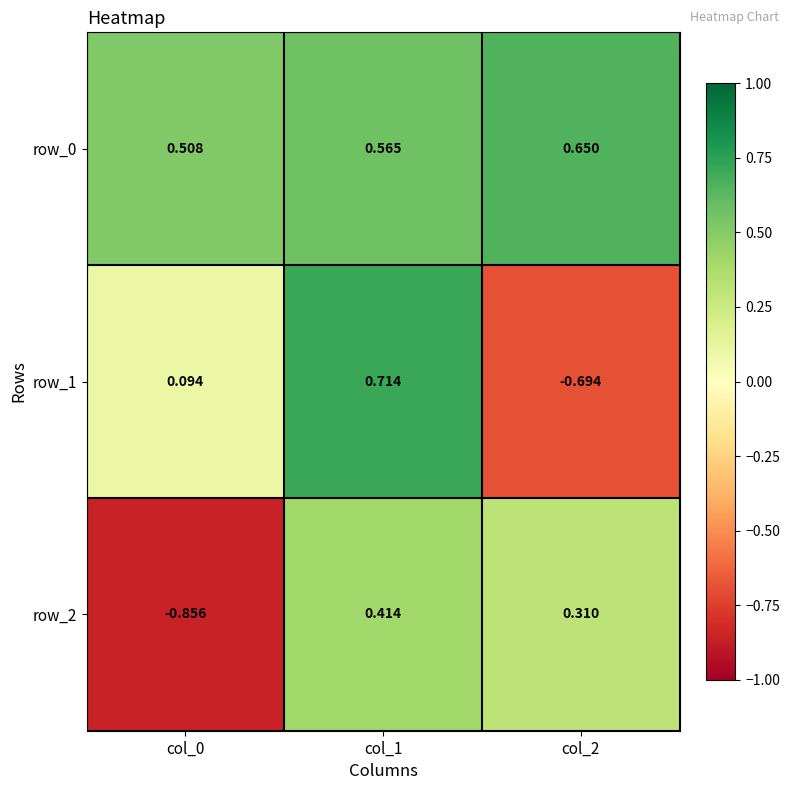

Is the value of row_2 at col_1 greater than the value of row_0 at col_2?

No